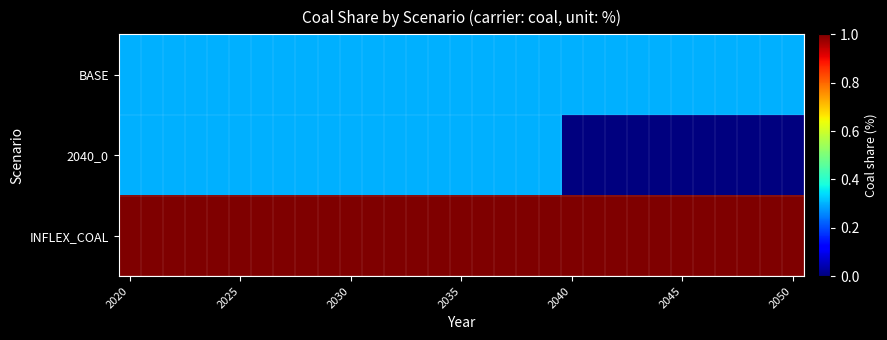

At how many categories does at least one series exceed 0?

31